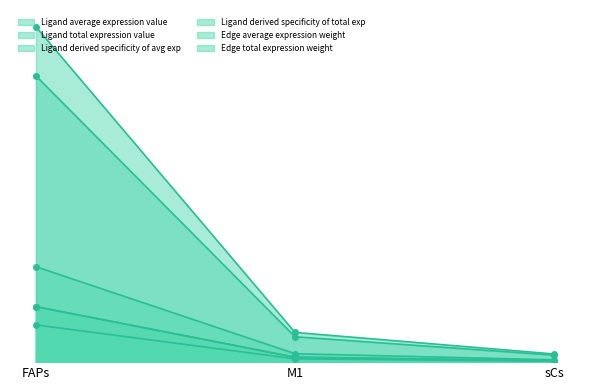

What is the difference between the Ligand derived specificity of total exp values at M1 and FAPs?

1.4